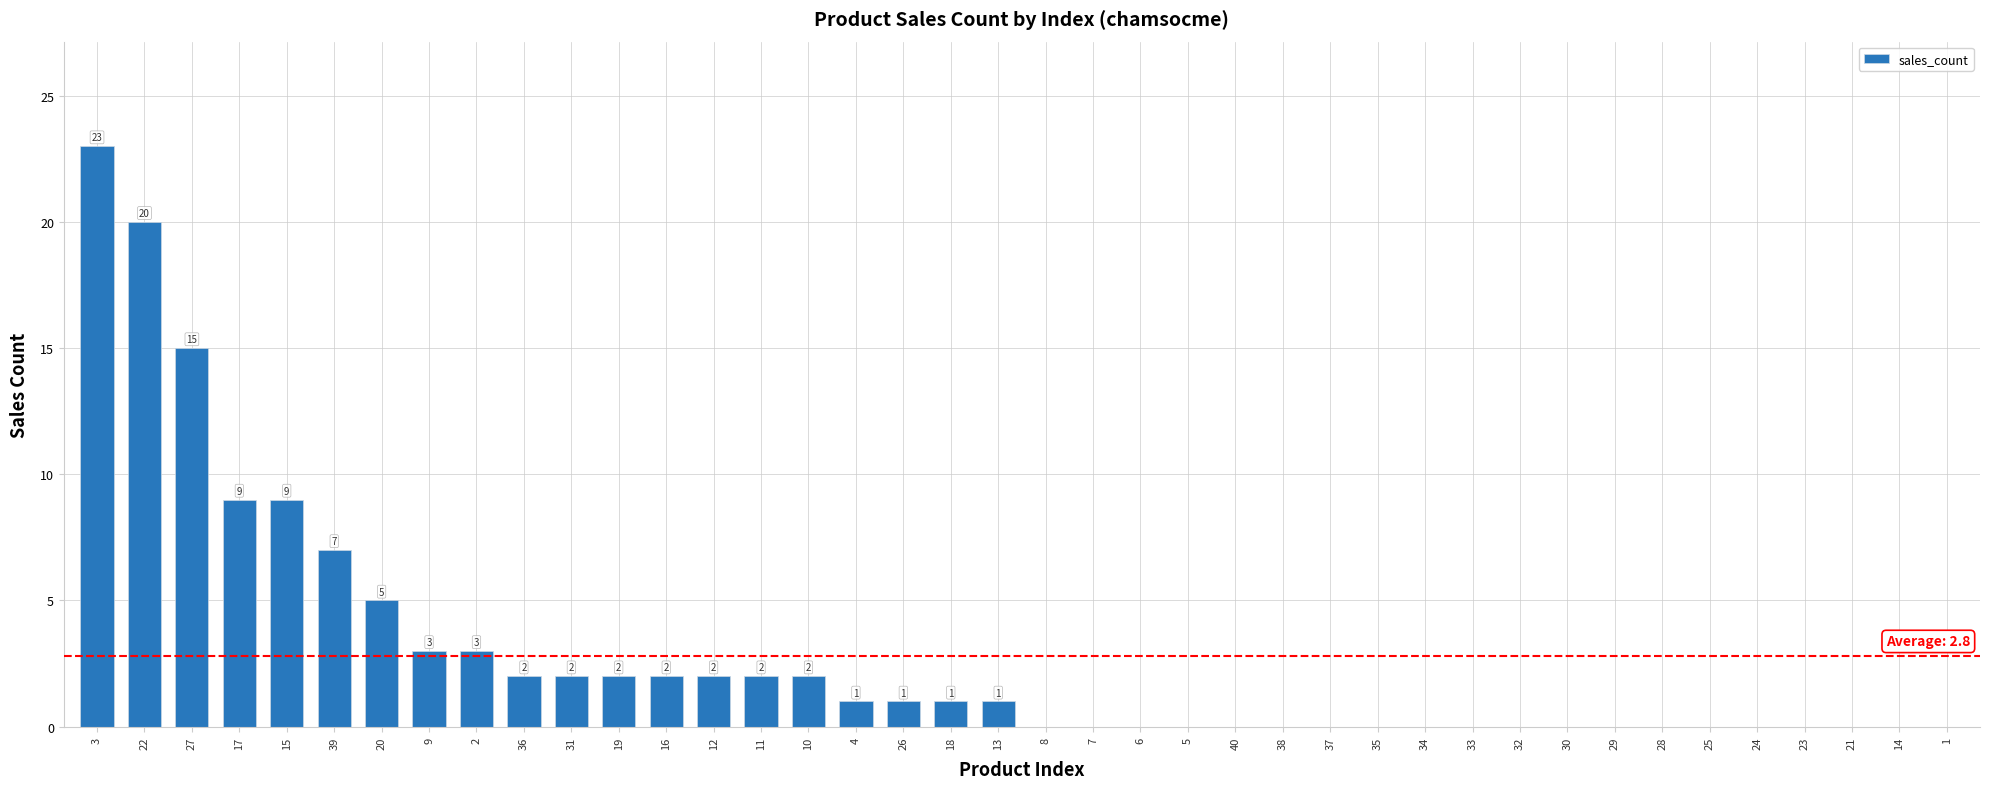

Between 4 and 29, which is larger?

4